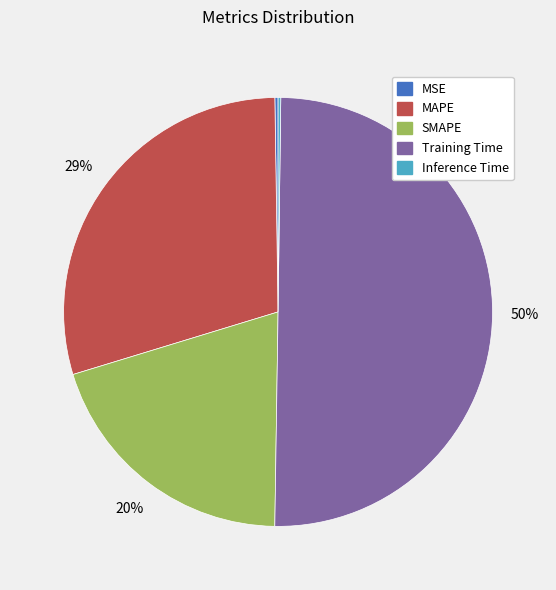

What percentage is the SMAPE slice, to the nearest percent?

20%